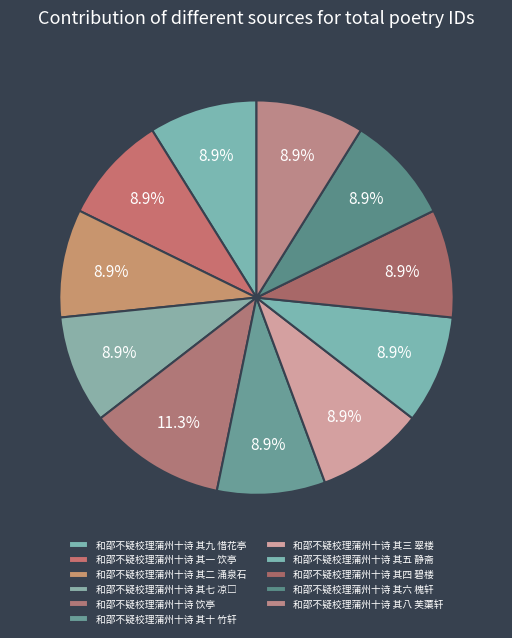

How many segments does this pie chart have?

11